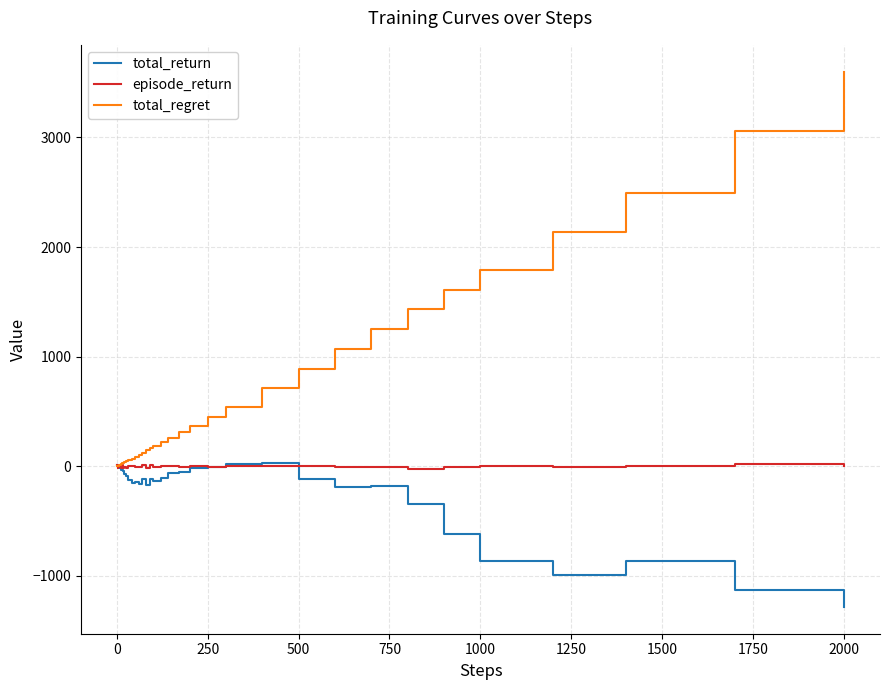

Which series has the largest total across all categories?

total_regret